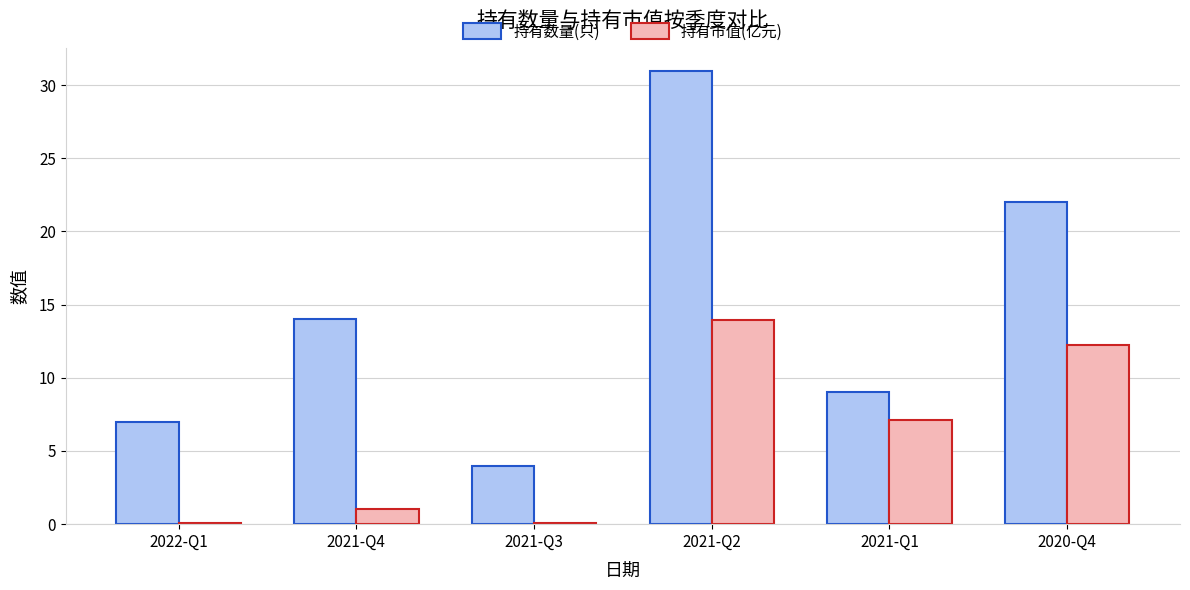

What is the total value across all series at 2020-Q4?

34.2